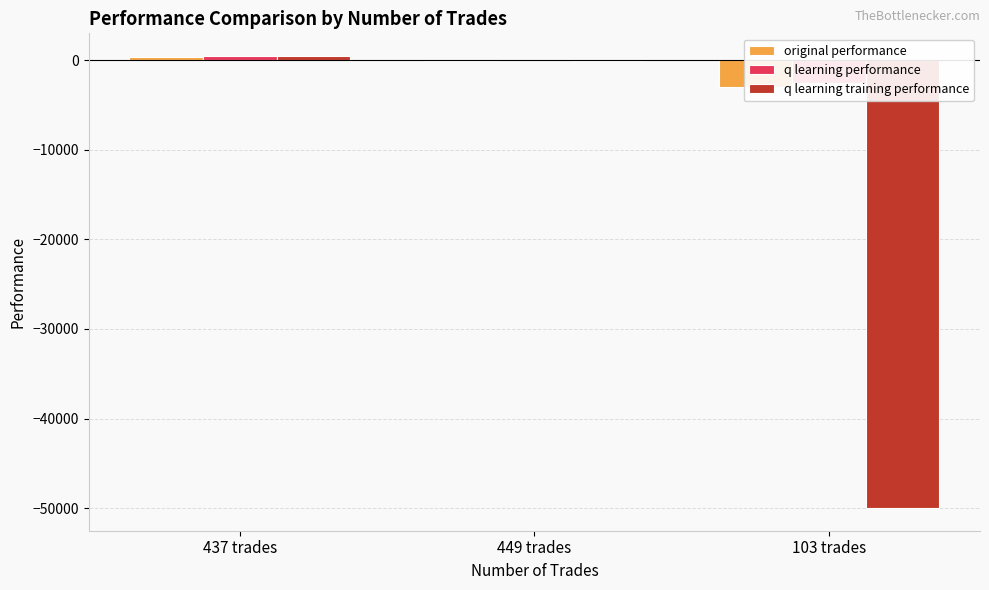

What is the label of the 1st bar from the left?

437 trades